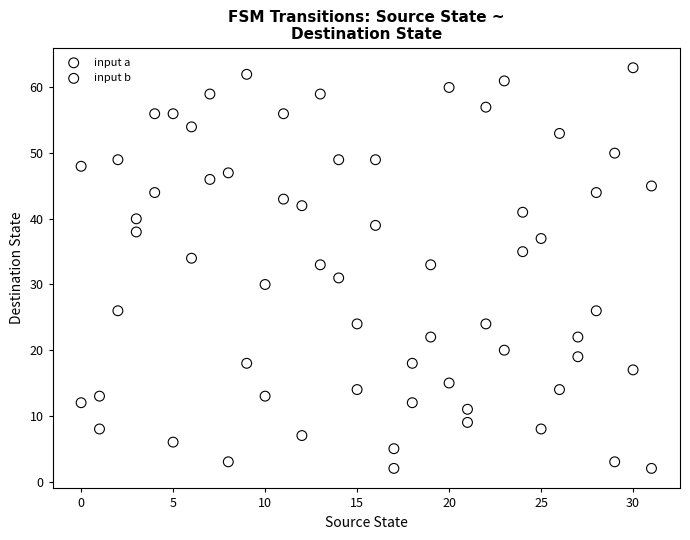

What are all the series names shown in the legend?

input a, input b